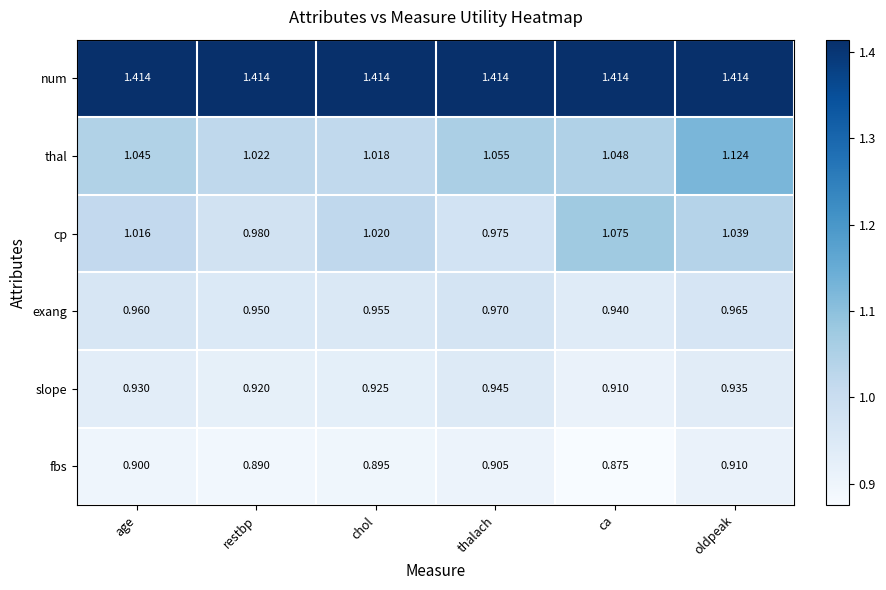

Where is slope nearest to the value 0?

ca